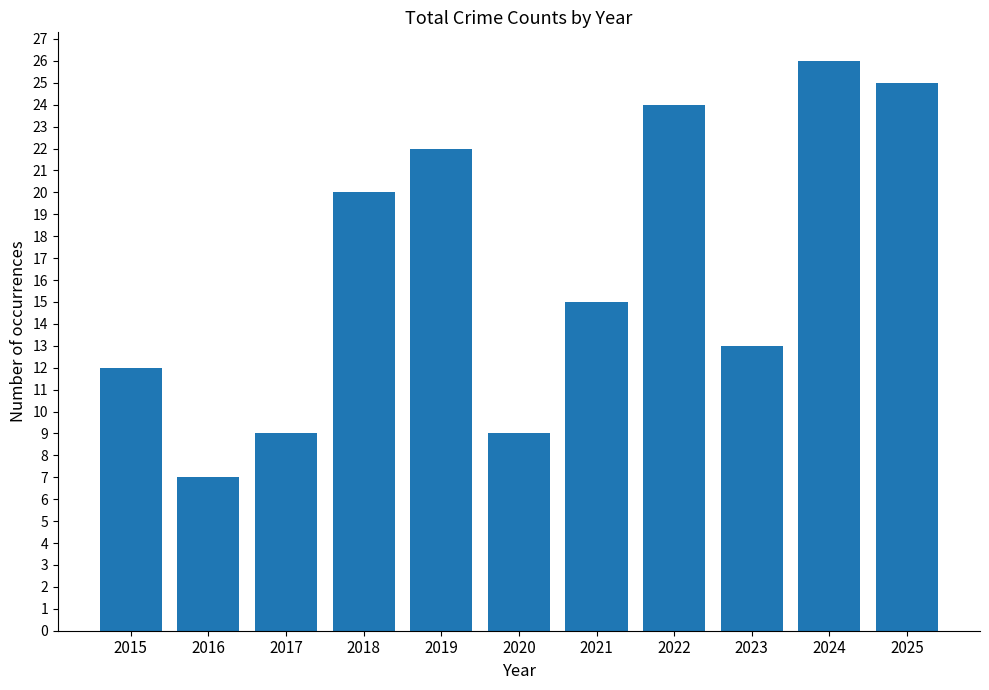

What is the difference between the values at 2024 and 2021?

11